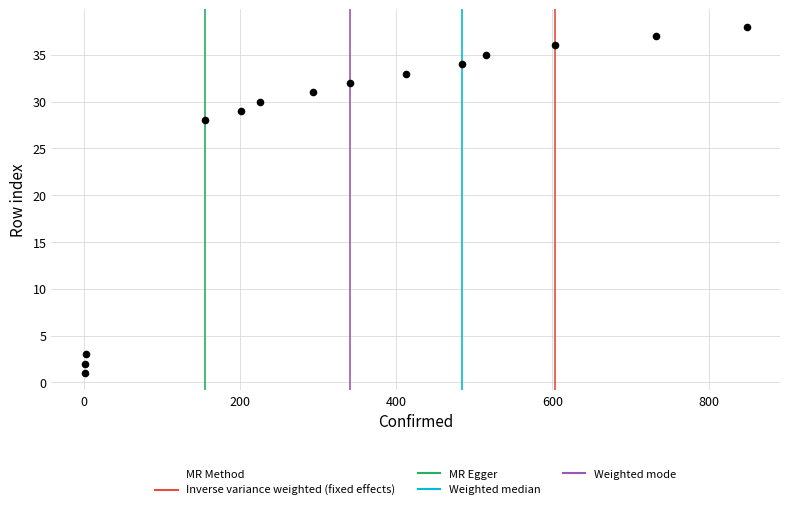

What is the range of X values (max minus min)?

848